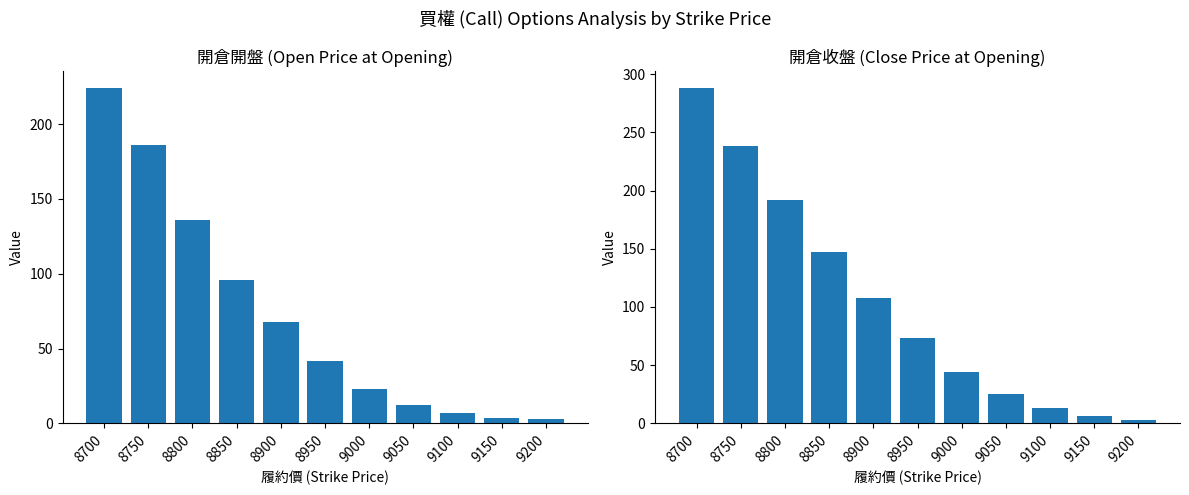

At how many categories does at least one series exceed 195?

2